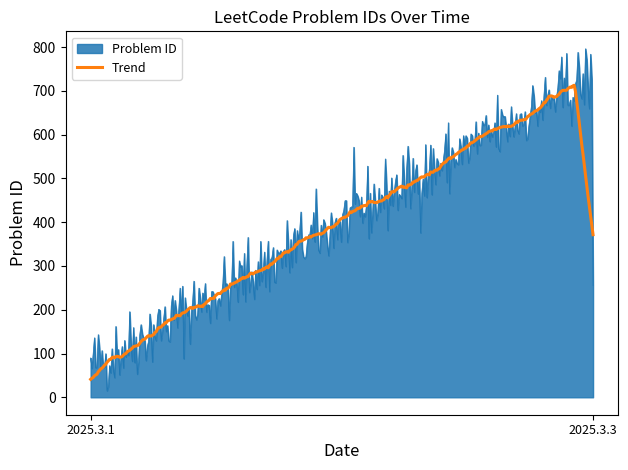

What is the maximum value shown in the chart?

796.3